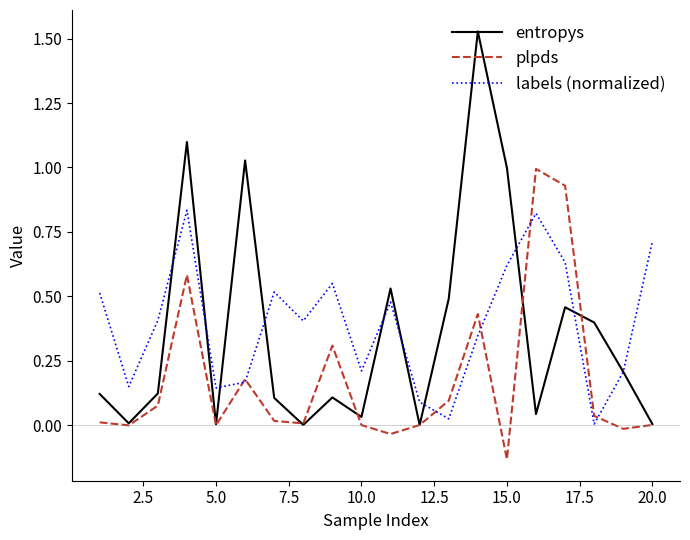

List the series in order of their peak value, lowest first.

labels (normalized), plpds, entropys